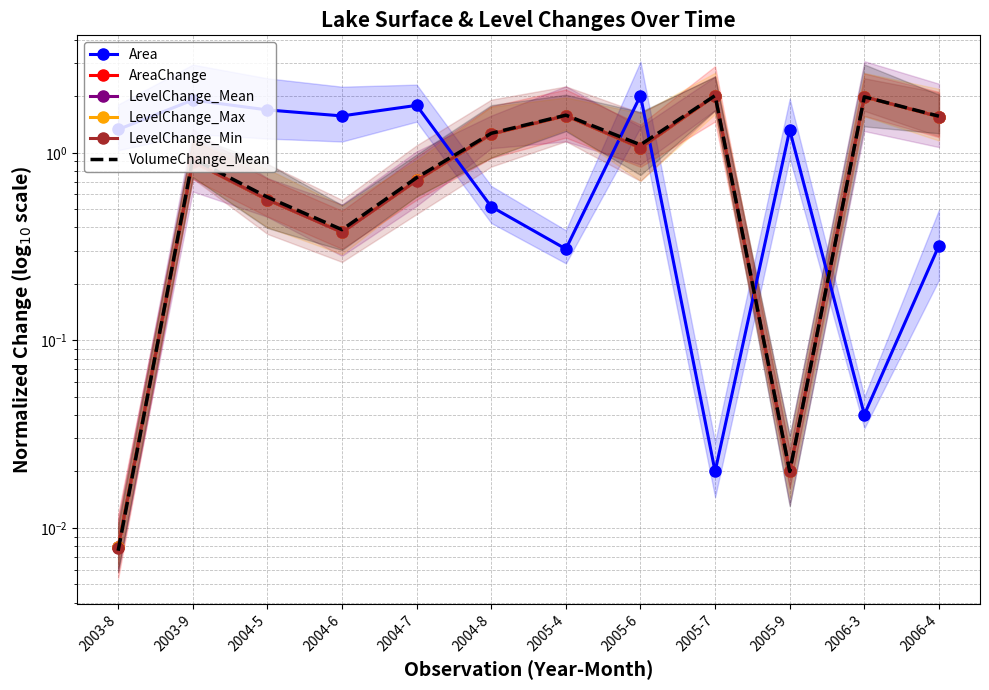

Which series has the largest total across all categories?

Area